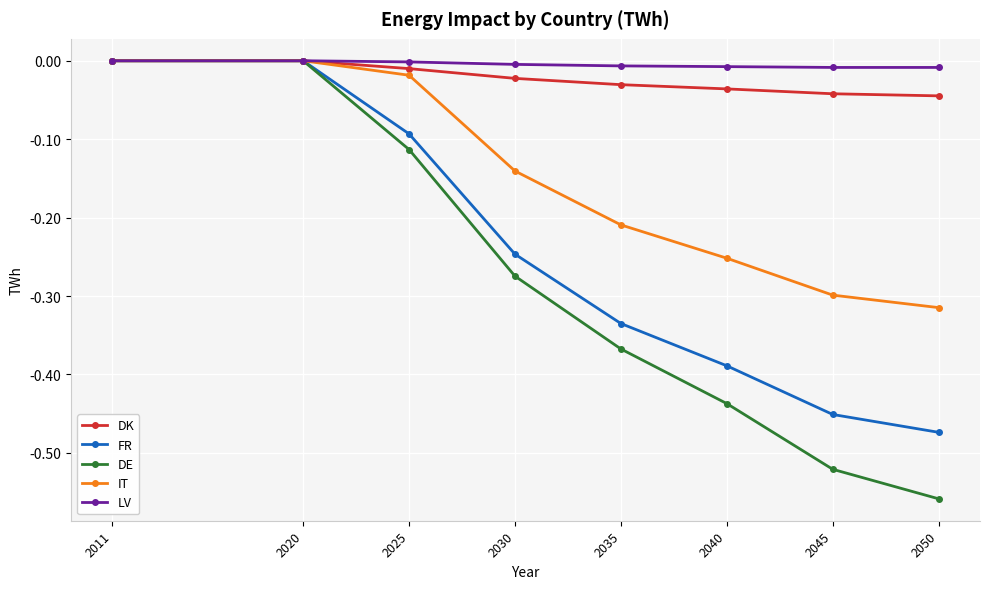

Which label corresponds to the smallest value in the chart?

2050